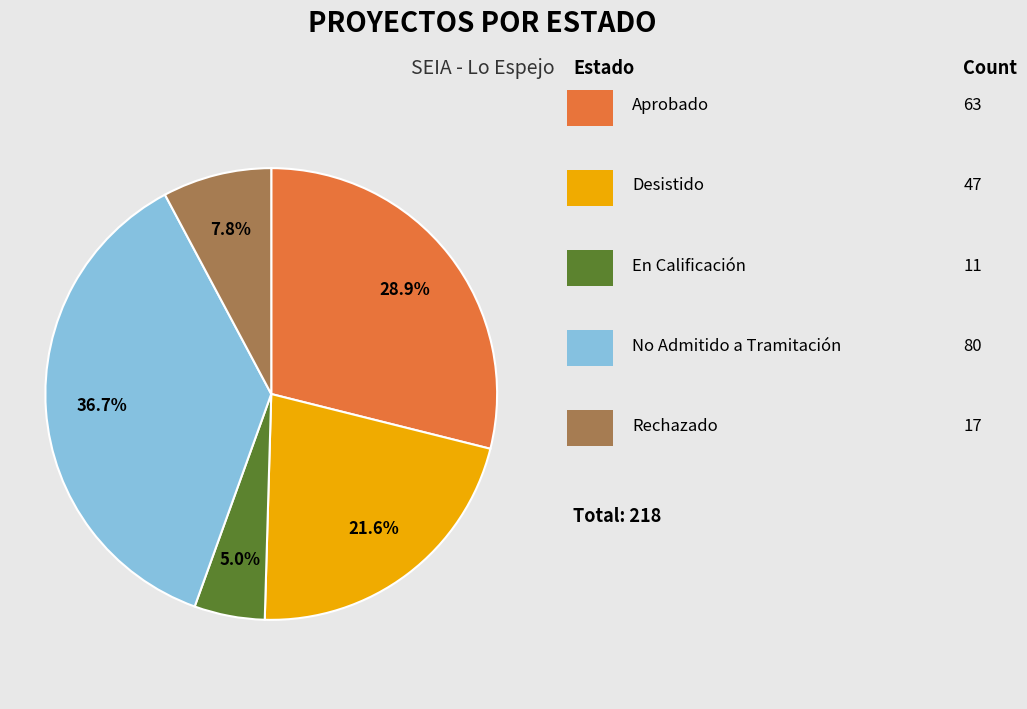

Is there any slice that represents more than half of the pie?

No